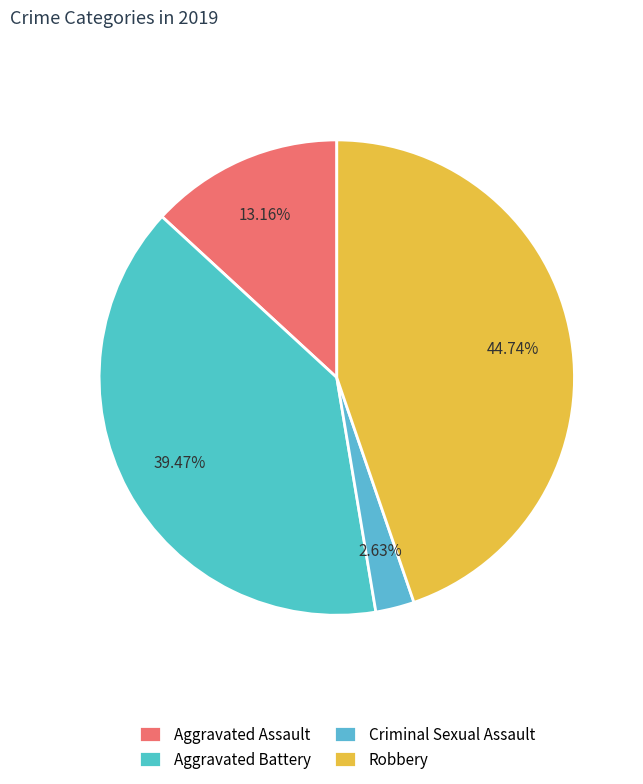

To the nearest percent, what is the difference between the Criminal Sexual Assault and Aggravated Battery slice percentages?

37%